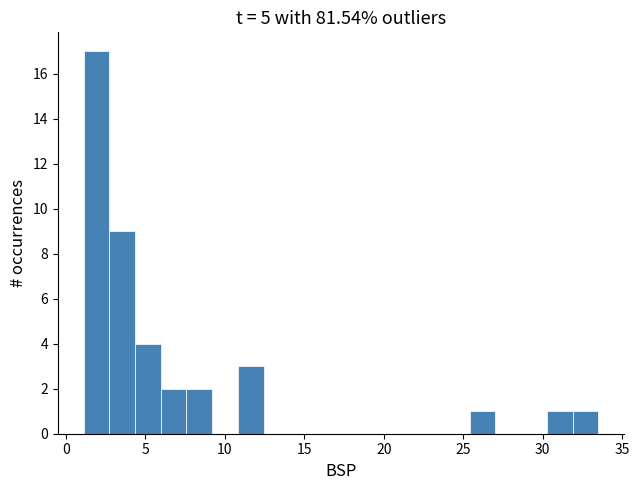

Read against the x-axis, roughly where is the centre of the tallest bar?

2.0